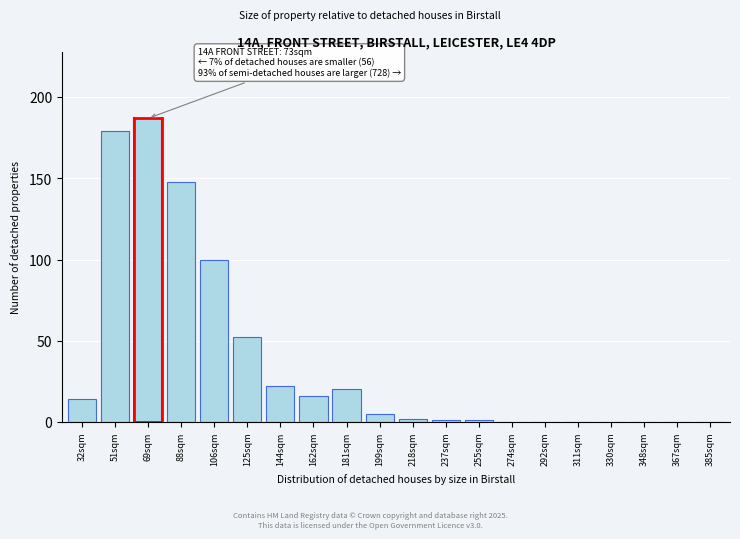

Reading right to left, list all the values displayed in this chart.

385sqm=0	367sqm=0	348sqm=0	330sqm=0	311sqm=0	292sqm=0	274sqm=0	255sqm=1	237sqm=1	218sqm=2	199sqm=5	181sqm=20	162sqm=16	144sqm=22	125sqm=52	106sqm=100	88sqm=148	69sqm=187	51sqm=179	32sqm=14